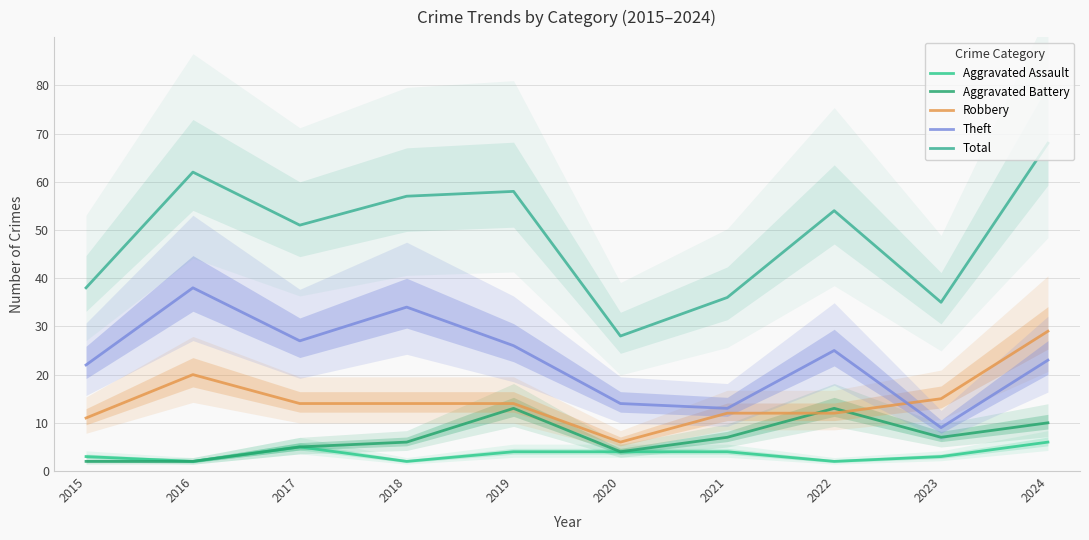

What value does the Aggravated Battery series have at 2019, to the nearest 10?

10